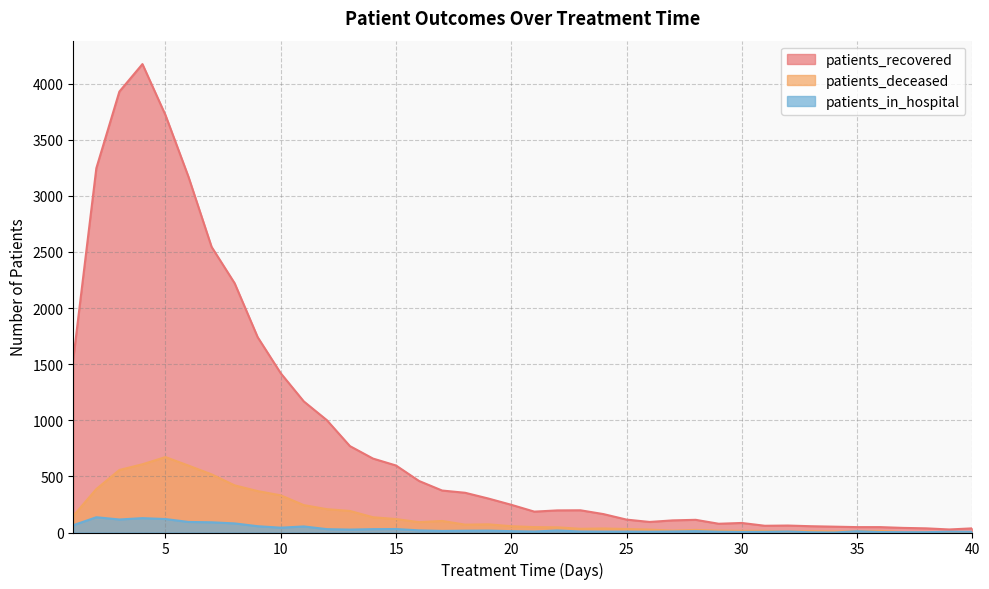

At which category does the chart reach its minimum across all series?

34